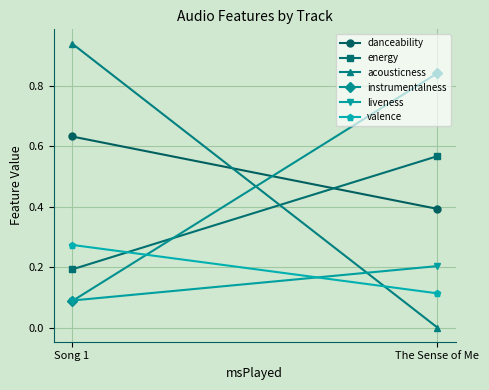

What is the maximum value shown in the chart?

0.9